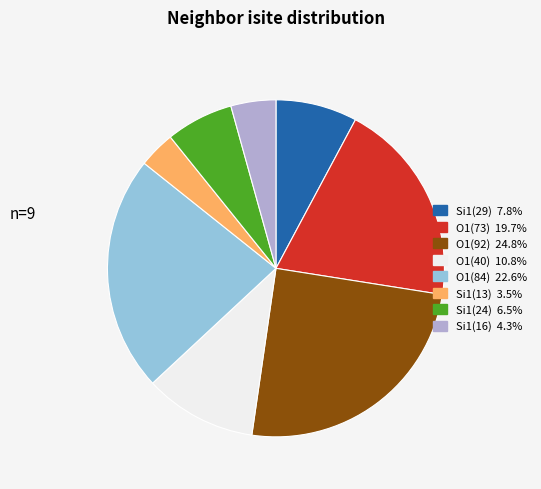

Is there a majority slice in this chart?

No